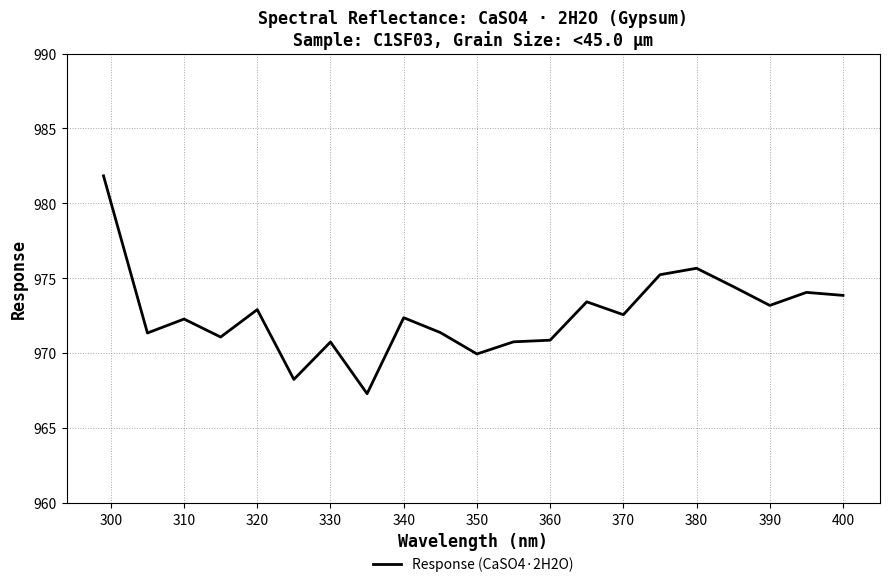

What is the difference between the maximum and minimum values?

14.5